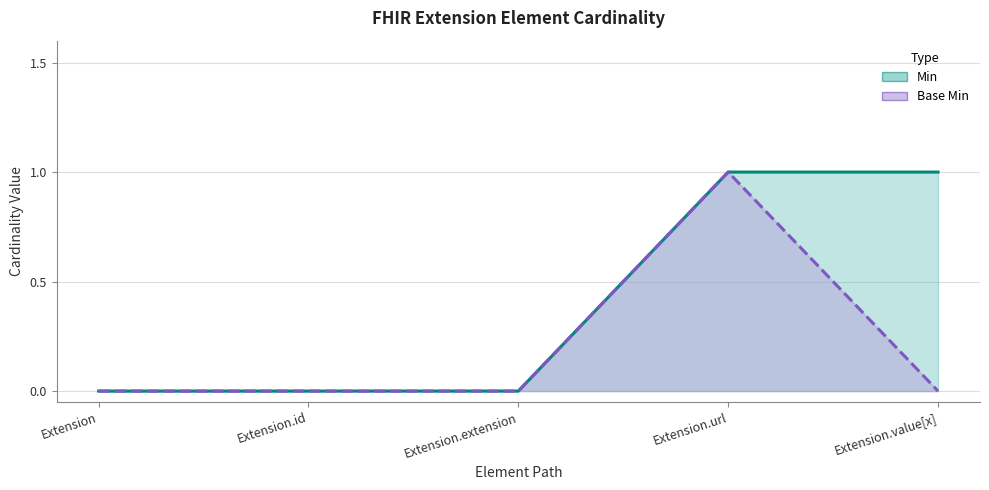

True or false: Min has a value of 0 at Extension.extension.

True